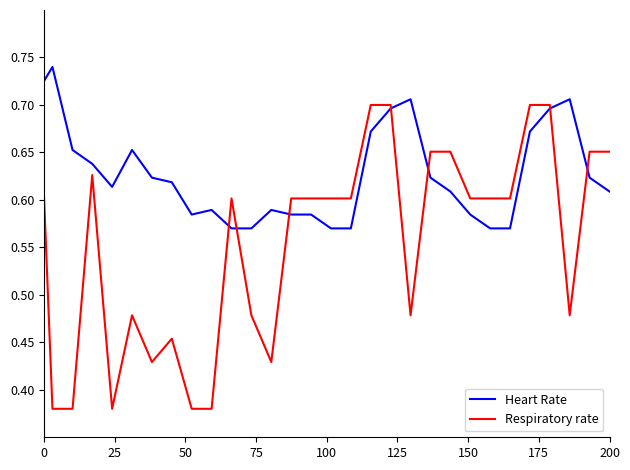

Which series has the widest spread of values?

Respiratory rate